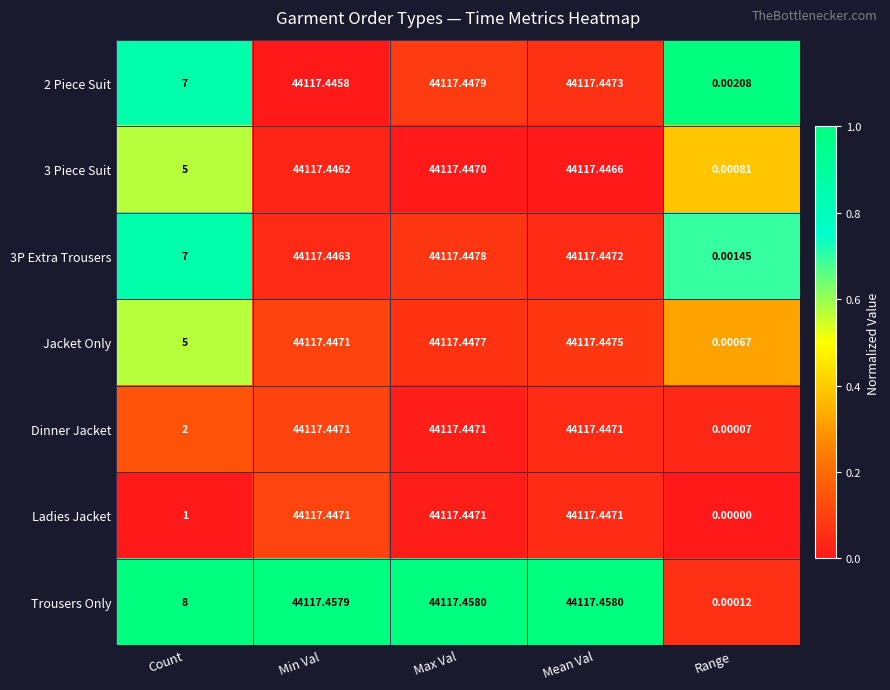

Count the number of data series in this chart.

7